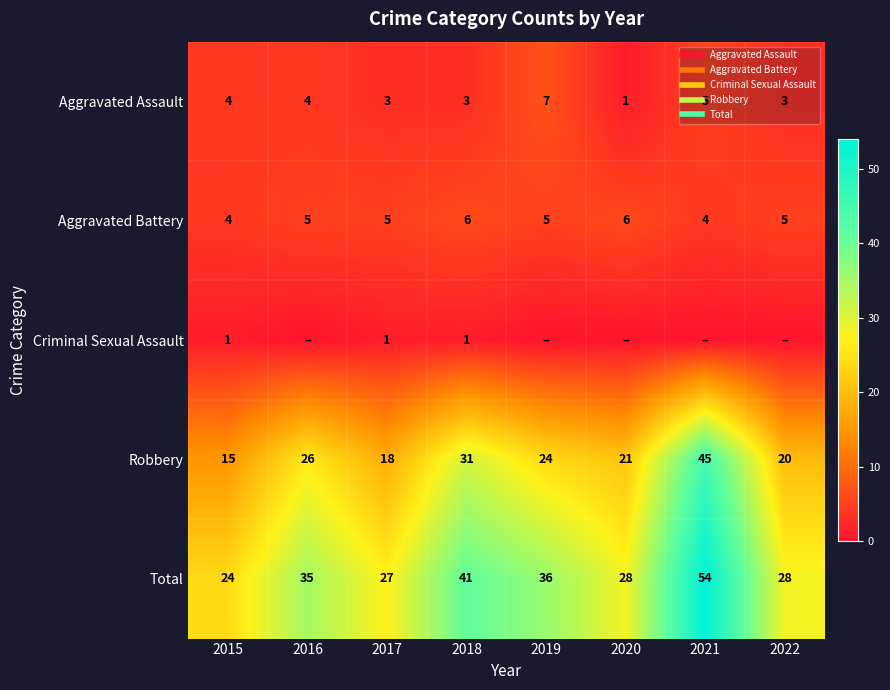

How many values in Criminal Sexual Assault are above zero?

3